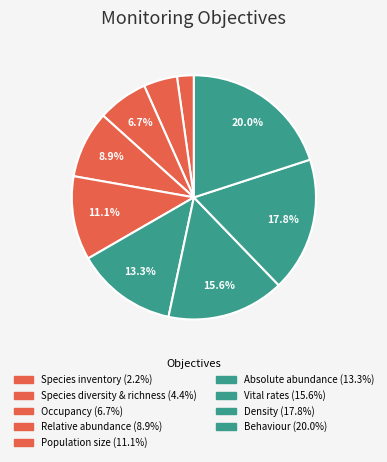

To the nearest percent, what is the difference between the largest and smallest slice percentages?

18%